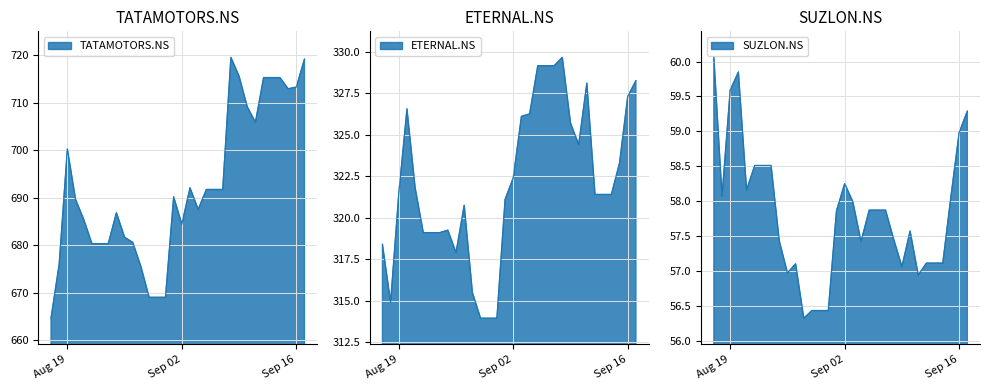

What is the sum of all TATAMOTORS.NS values?

22158.5